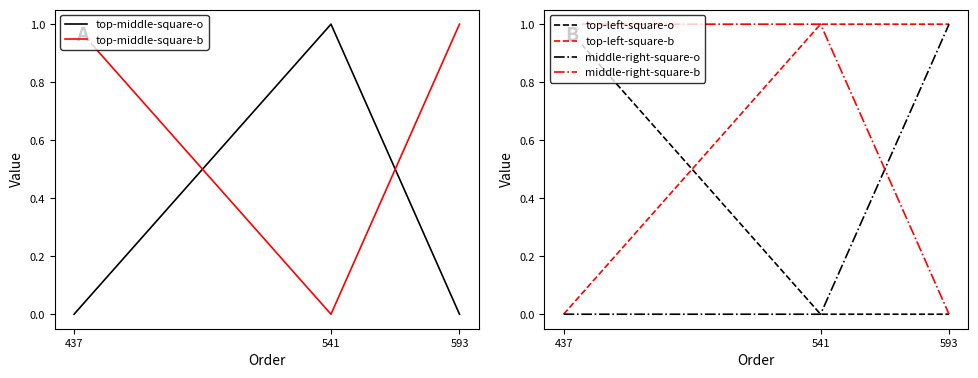

What are all the series names shown in the legend?

top-middle-square-o, top-middle-square-b, top-left-square-o, top-left-square-b, middle-right-square-o, middle-right-square-b